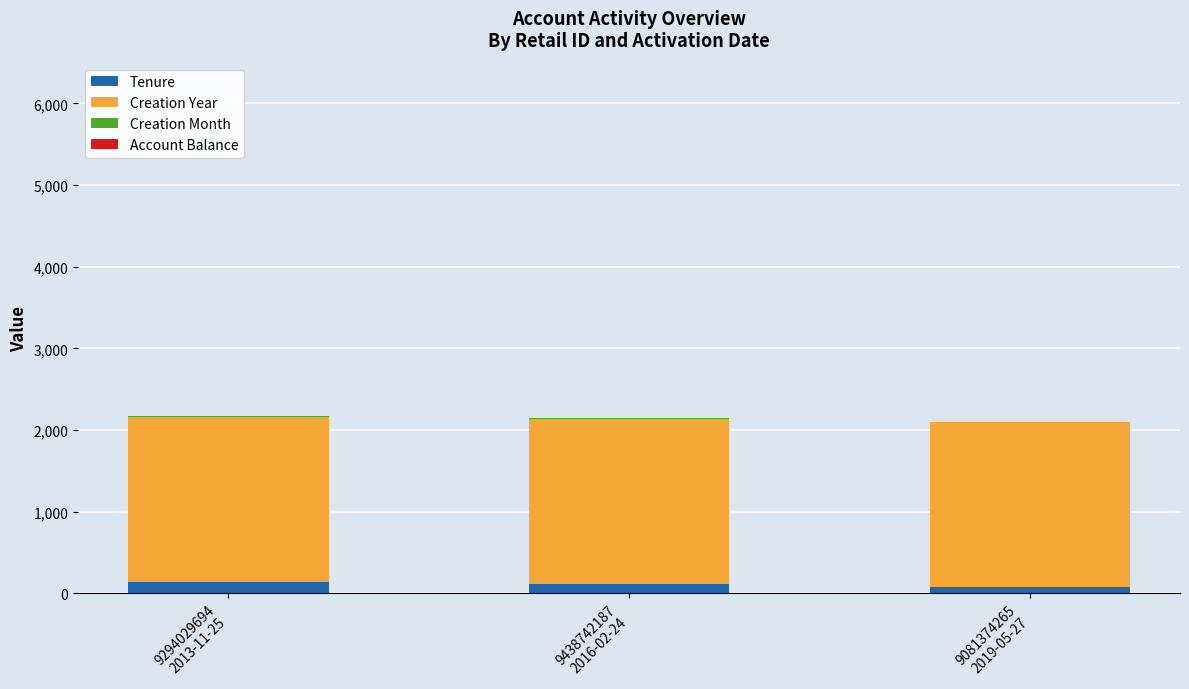

Which series has the largest total across all categories?

Creation Year